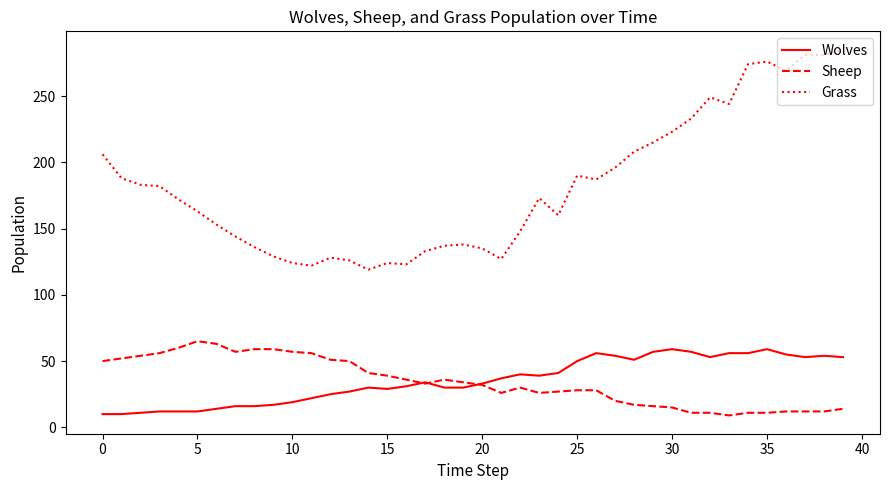

Which series has the widest spread of values?

Grass